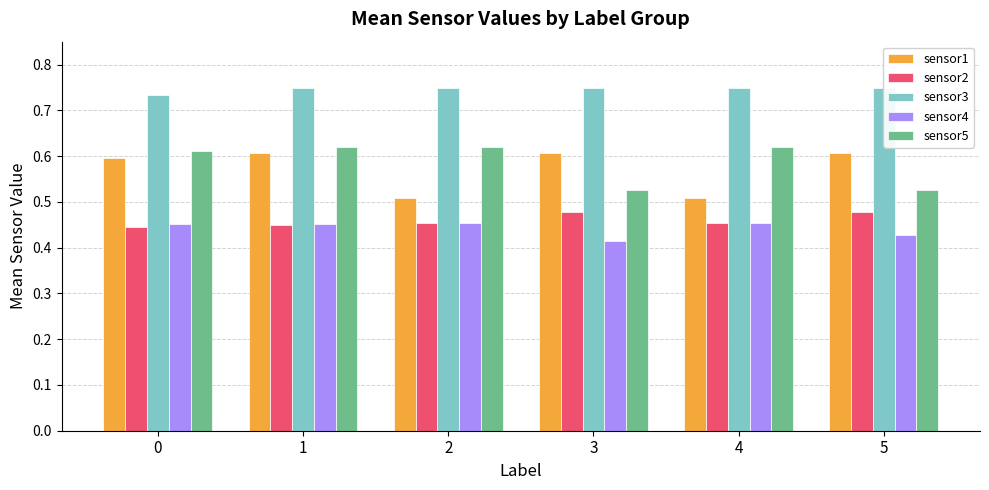

Which has a higher value, 4 or 1?

1